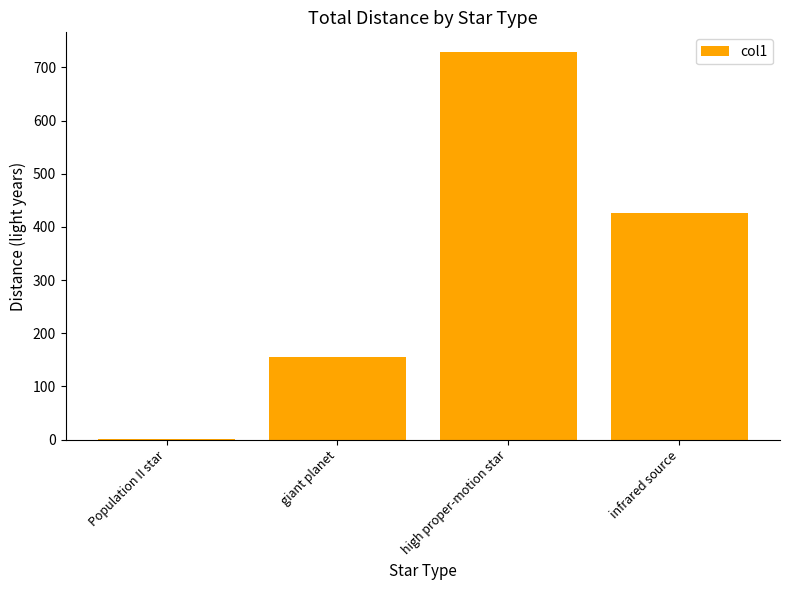

Is it true that the value at infrared source is 215.3?

False